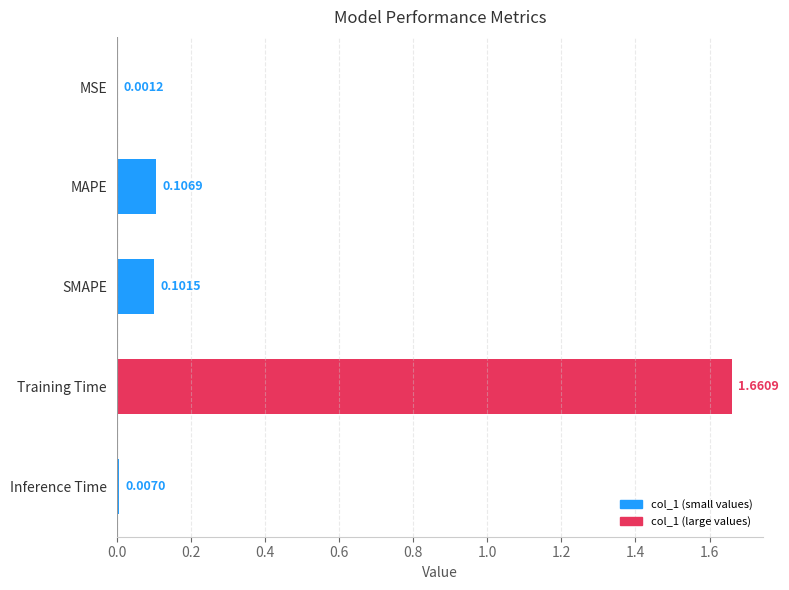

Which category has the highest value across all series?

Training Time